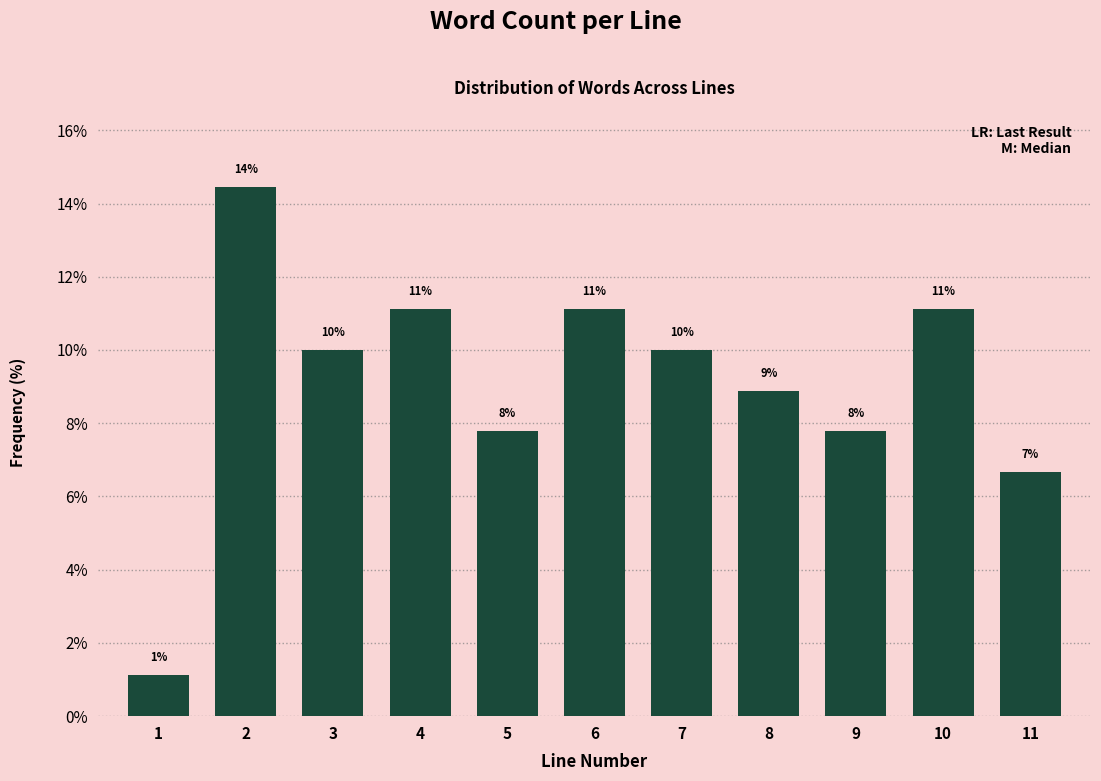

Does the chart contain any negative values?

No